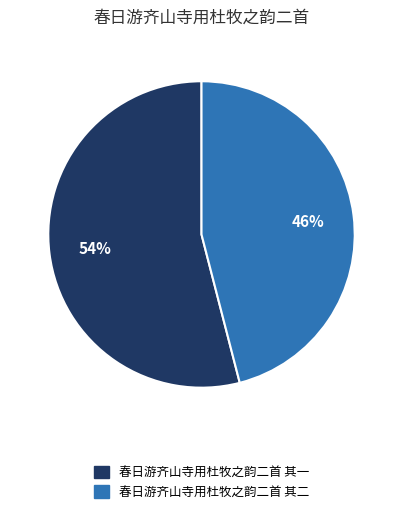

What percentage is the 春日游齐山寺用杜牧之韵二首 其一 slice, to the nearest percent?

54%